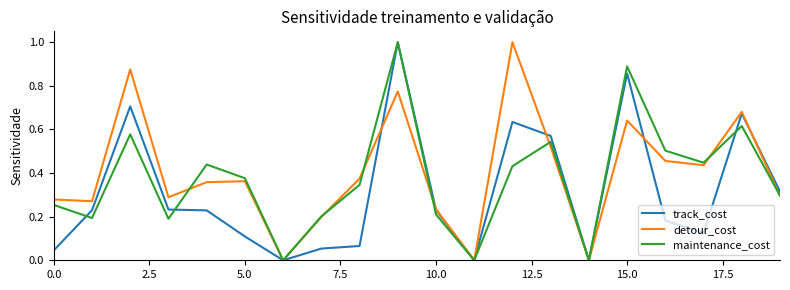

What is the maximum value for maintenance_cost?

1.0